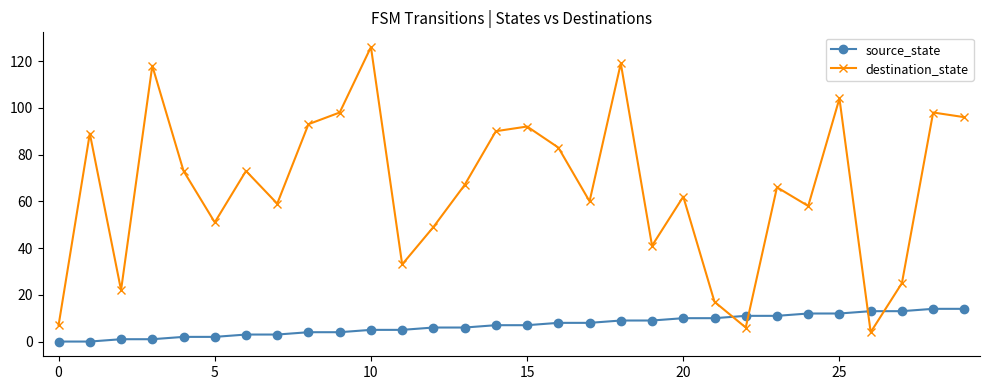

Which series has the largest total across all categories?

destination_state